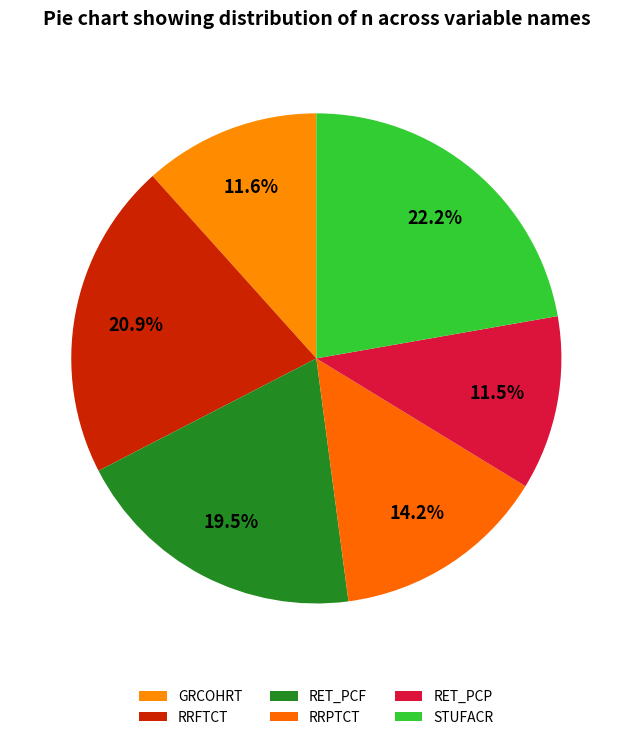

Count the number of slices in the pie.

6